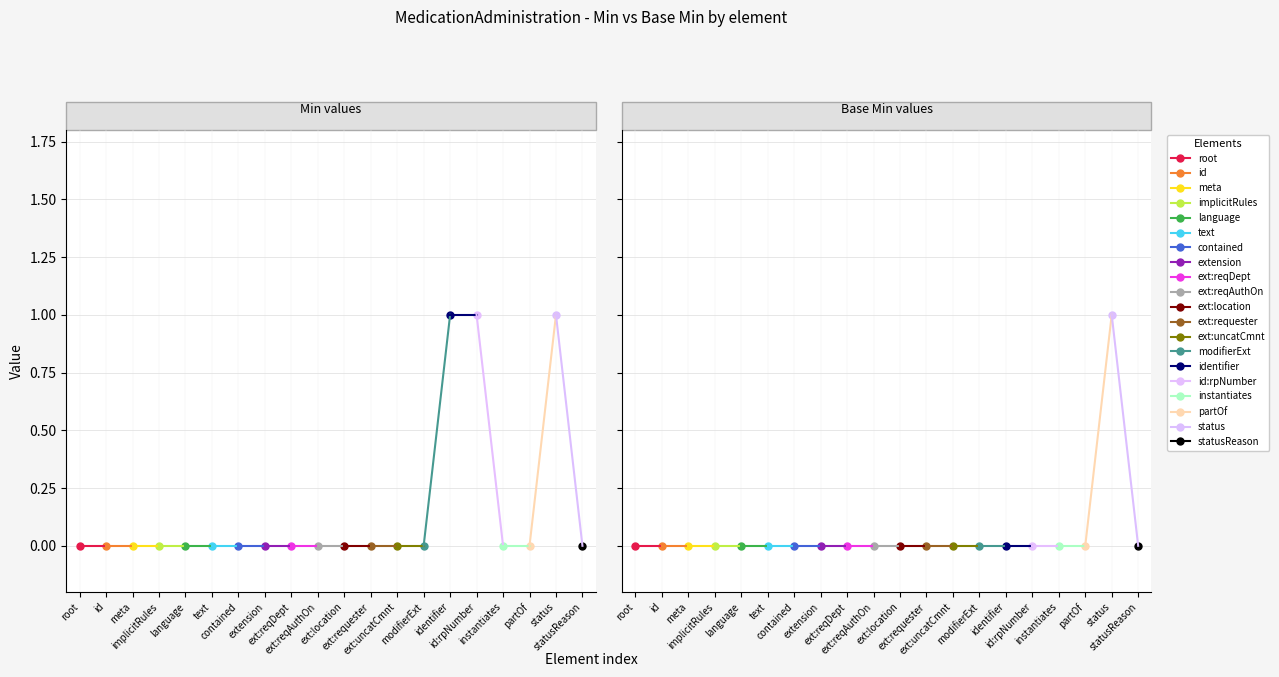

Which has a higher value, MedicationAdministration.status or MedicationAdministration.text?

MedicationAdministration.status